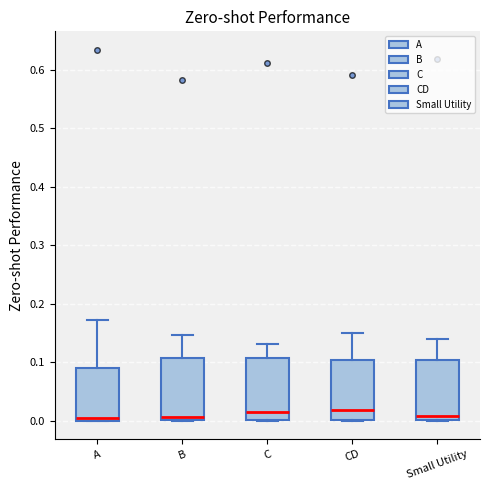

Where is the upper edge of the box for B on the y-axis? The values are not printed on the chart, so give them approximately, as read against the axis.

0.11